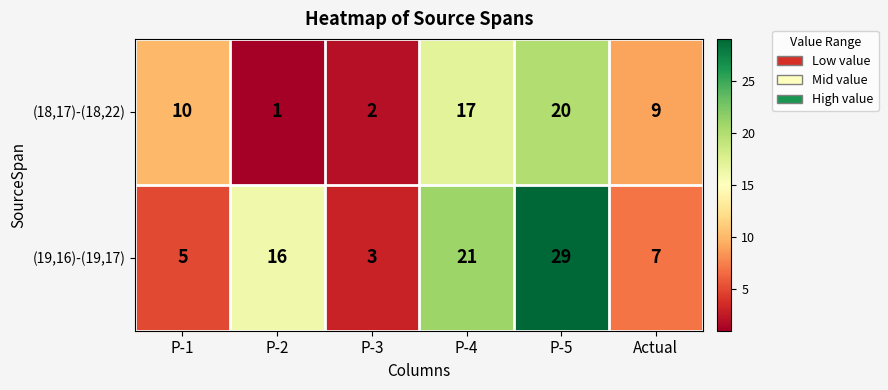

Reading left to right, what are all the values shown in this chart?

(18,17)-(18,22): 10	1	2	17	20	9
(19,16)-(19,17): 5	16	3	21	29	7